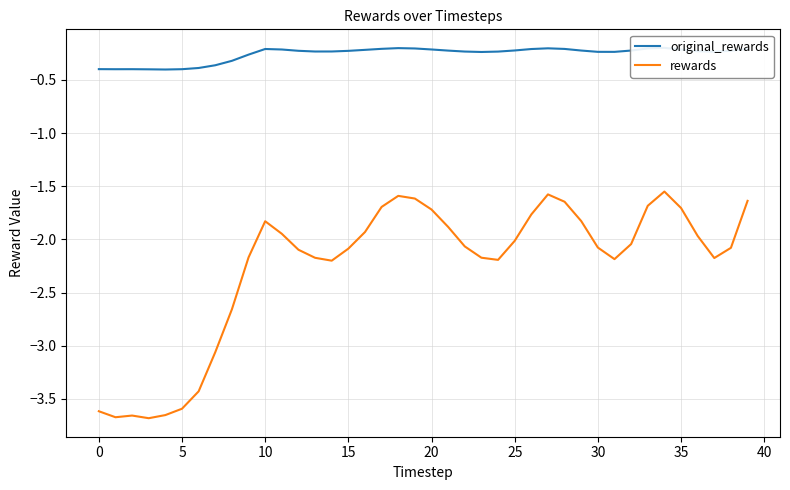

True or false: original_rewards has a value of -0.2 at 23.

True